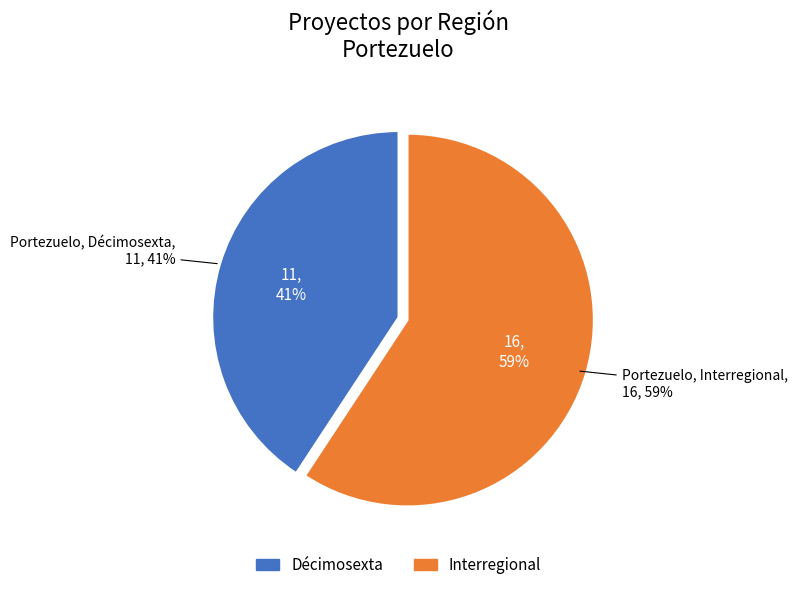

Rank the categories by value from lowest to highest.

Décimosexta, Interregional